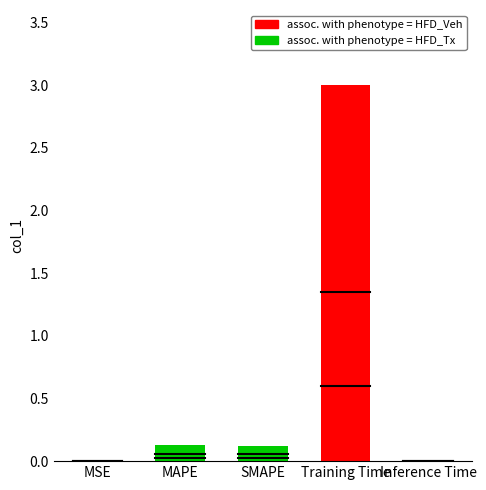

Which has a higher value, Inference Time or MAPE?

MAPE